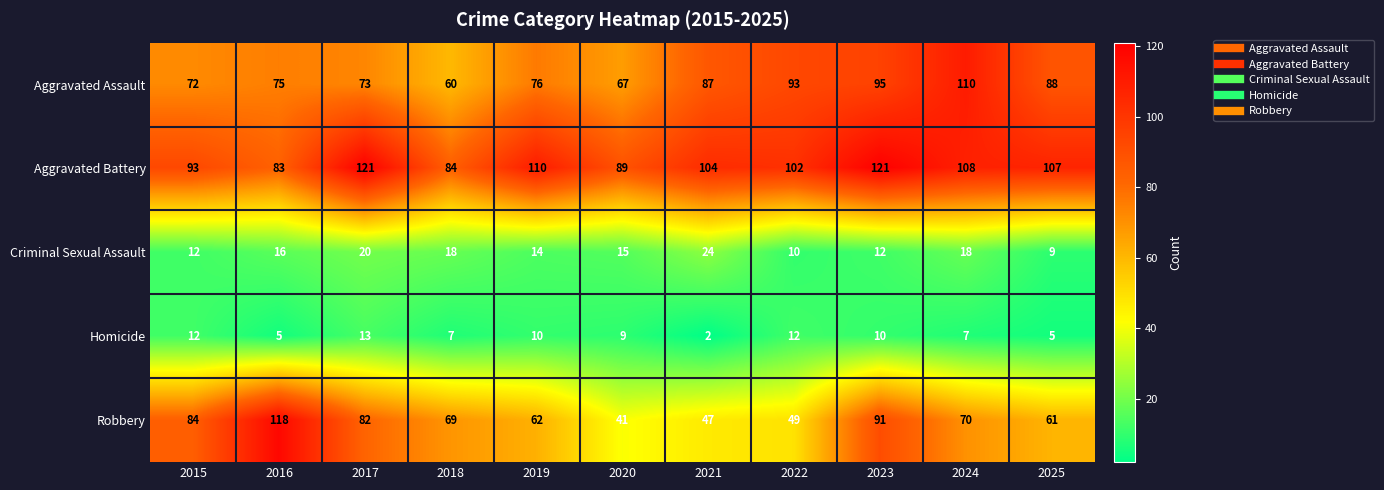

What is the total value across all series at 2017?

309